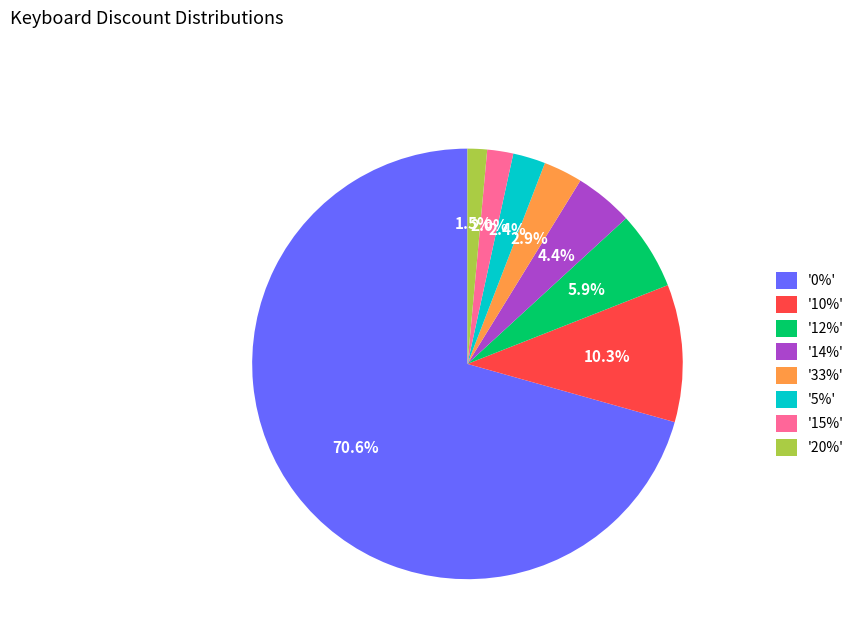

How much of the chart is everything except '15%'?

98.0%